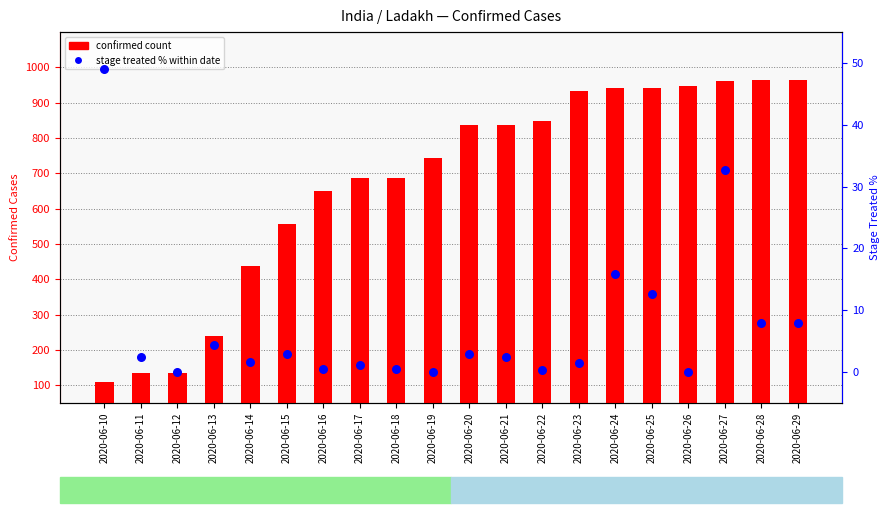

What is the total value across all series at 2020-06-20?

839.0